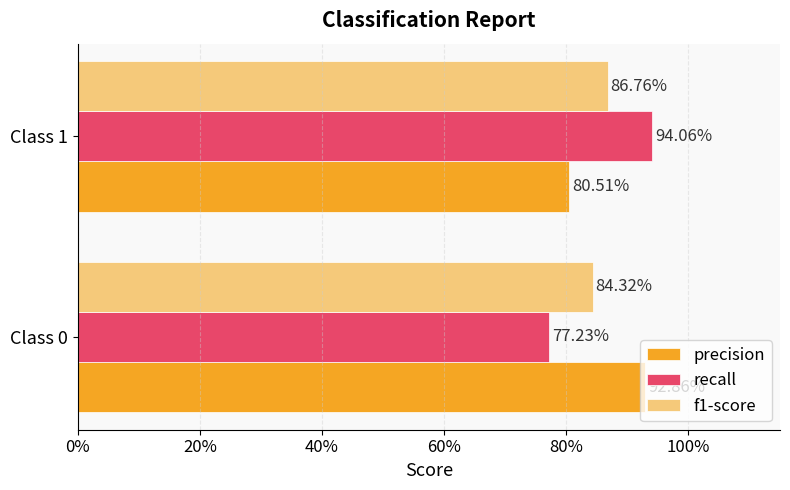

What are all the series names shown in the legend?

precision, recall, f1-score